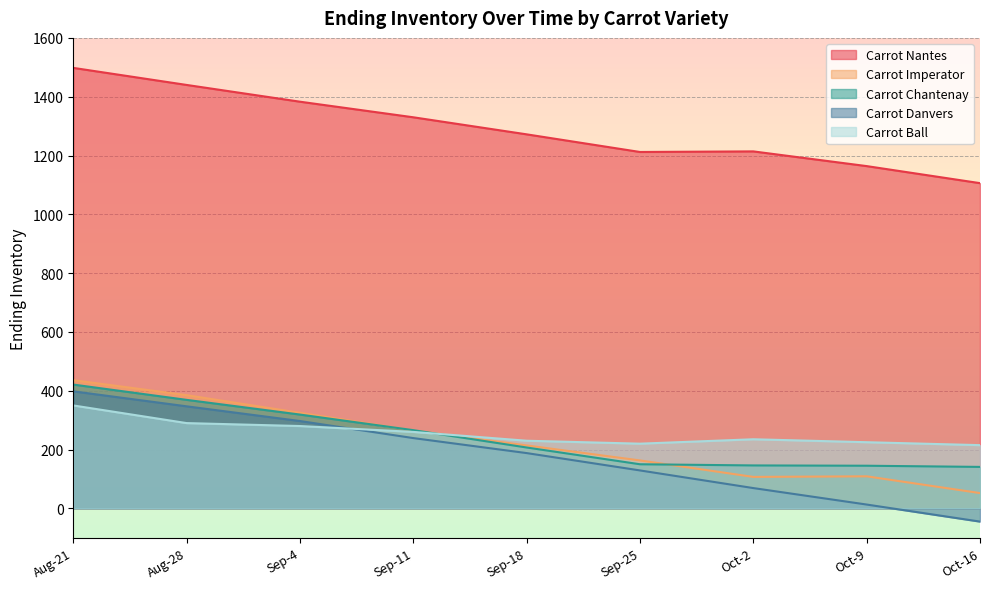

The Carrot Danvers series shows 297 at Sep-4. True or false?

True